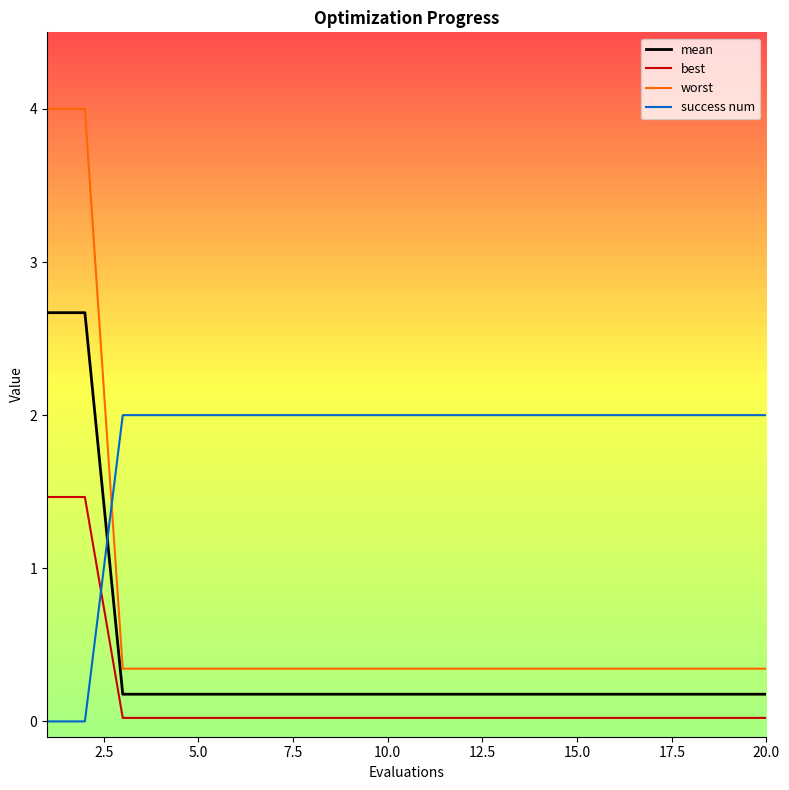

What is the difference between the maximum and minimum values in the success num series?

2.0